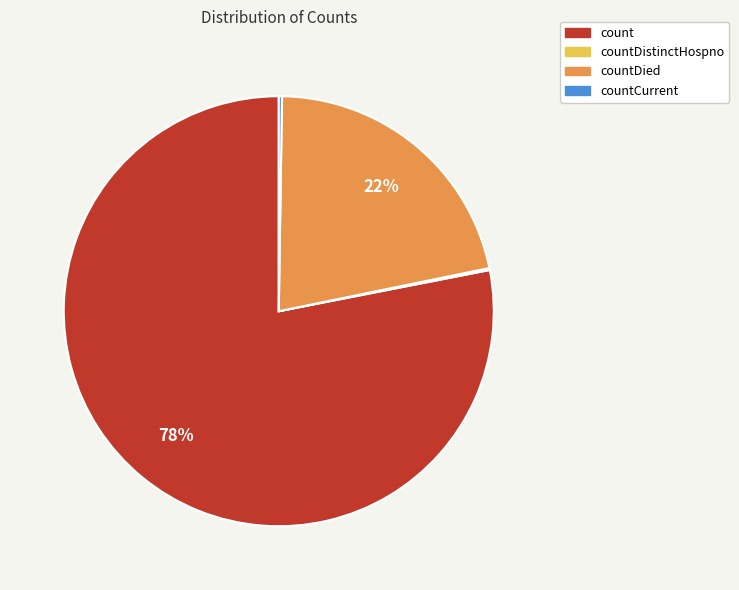

Is there any slice that represents more than half of the pie?

Yes